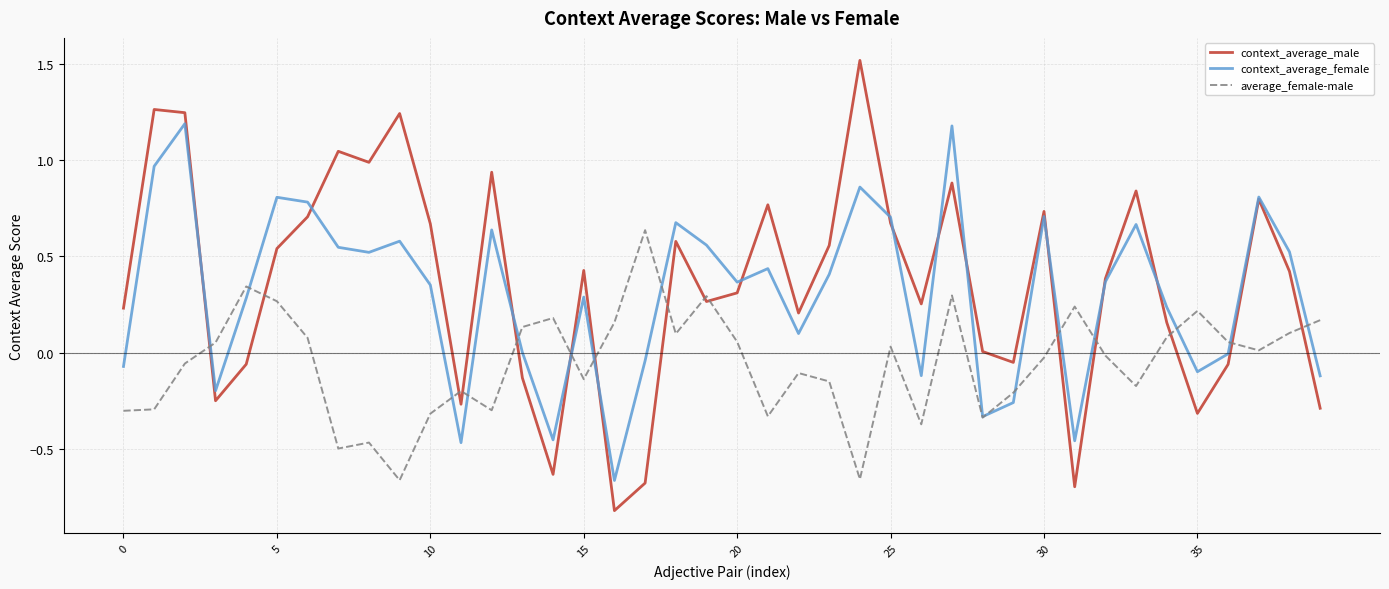

What is the lowest value of the context_average_male series?

-0.8